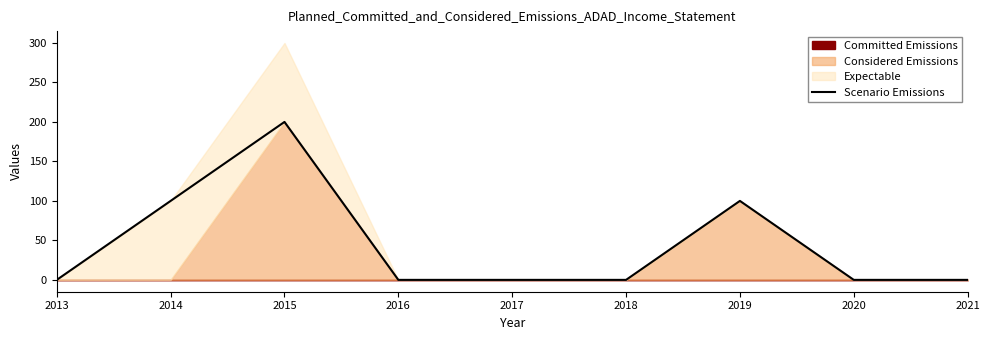

Reading left to right, transcribe all the data shown in this chart.

2013=0	2014=100	2015=200	2016=0	2017=0	2018=0	2019=100	2020=0	2021=0